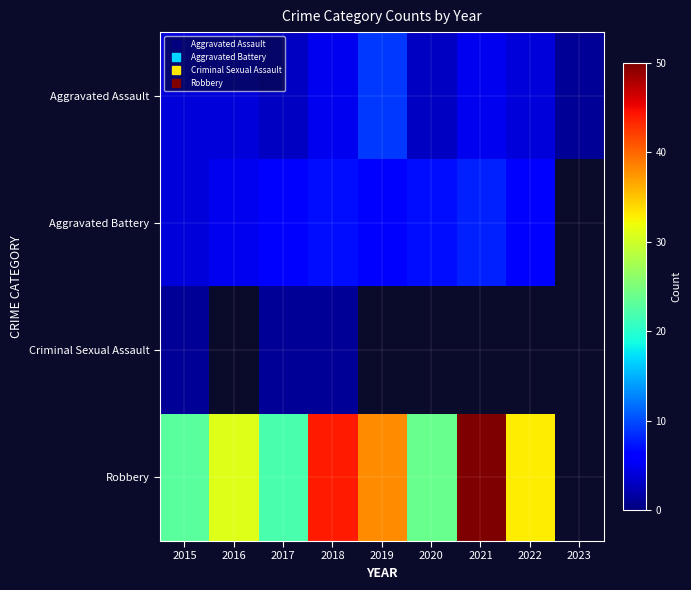

How many data points in Aggravated Battery are above 6?

3